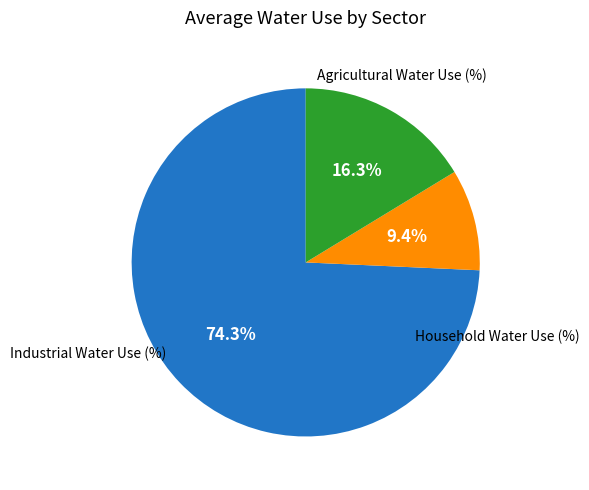

Does any single category account for the majority?

Yes